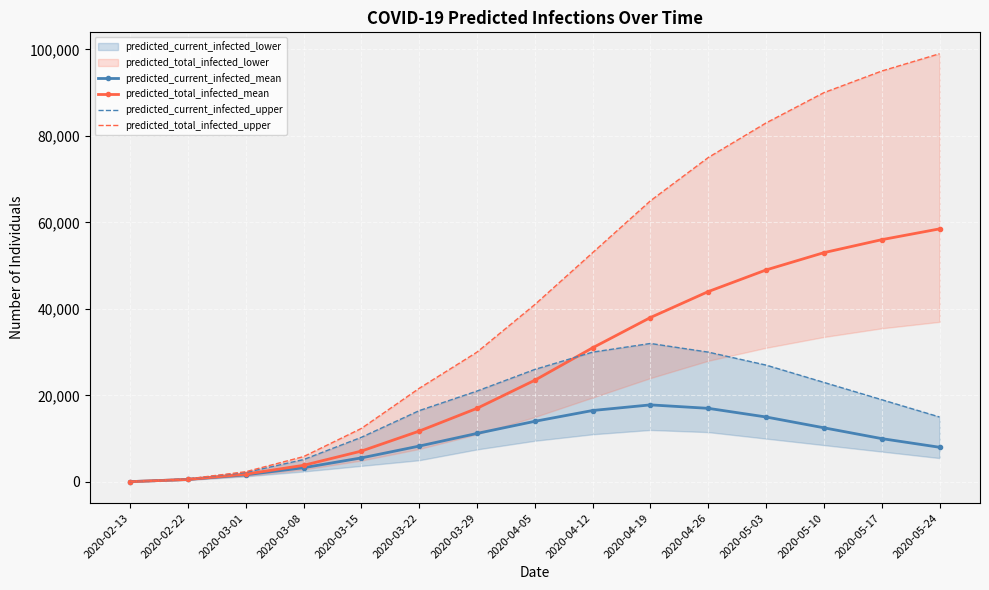

True or false: predicted_current_infected_upper and predicted_current_infected_mean cross at least once.

False